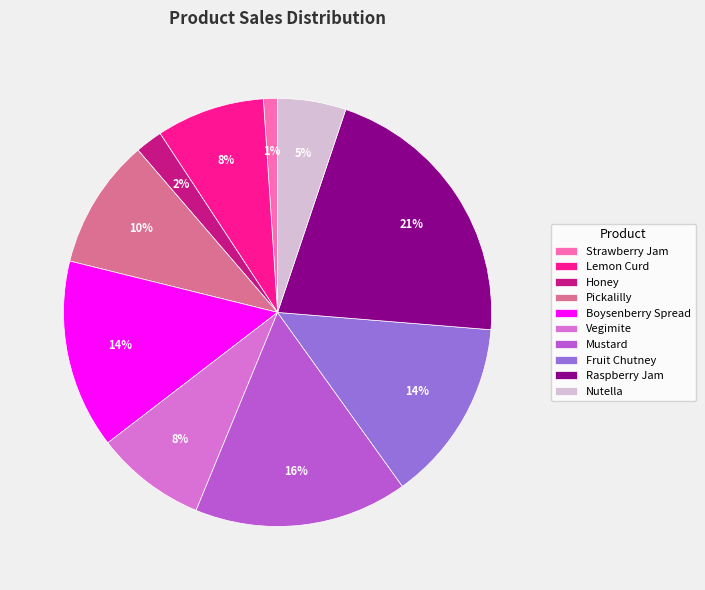

Does any single category account for the majority?

No